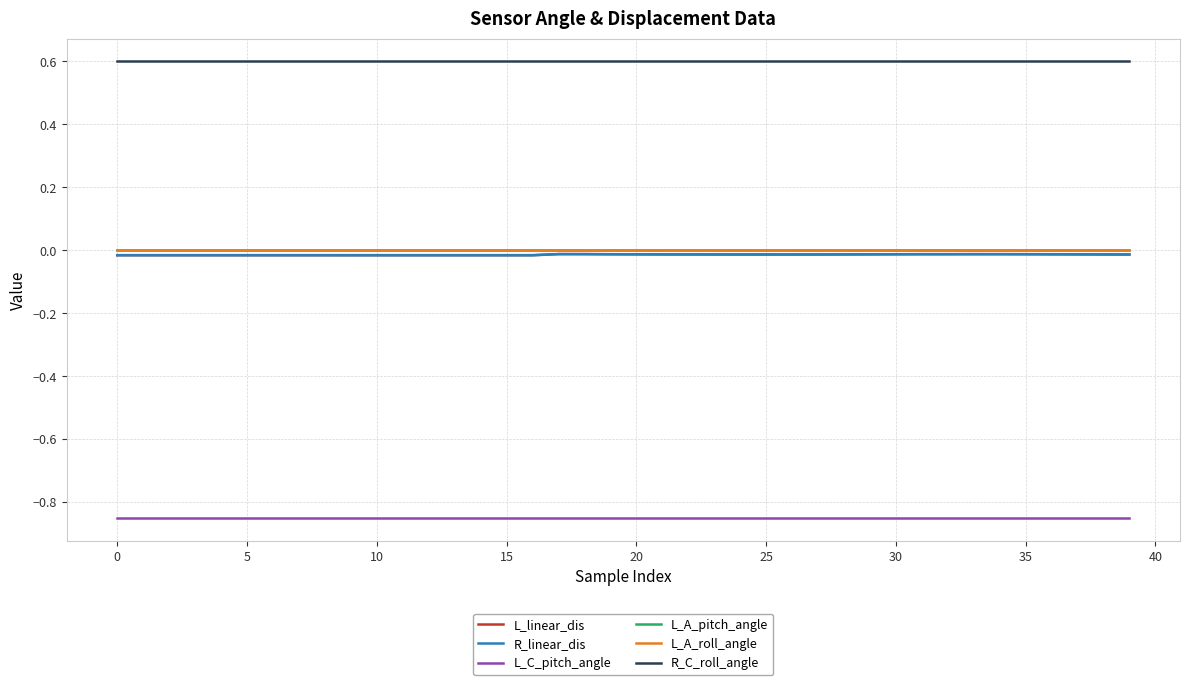

Does the chart have visible grid lines?

Yes